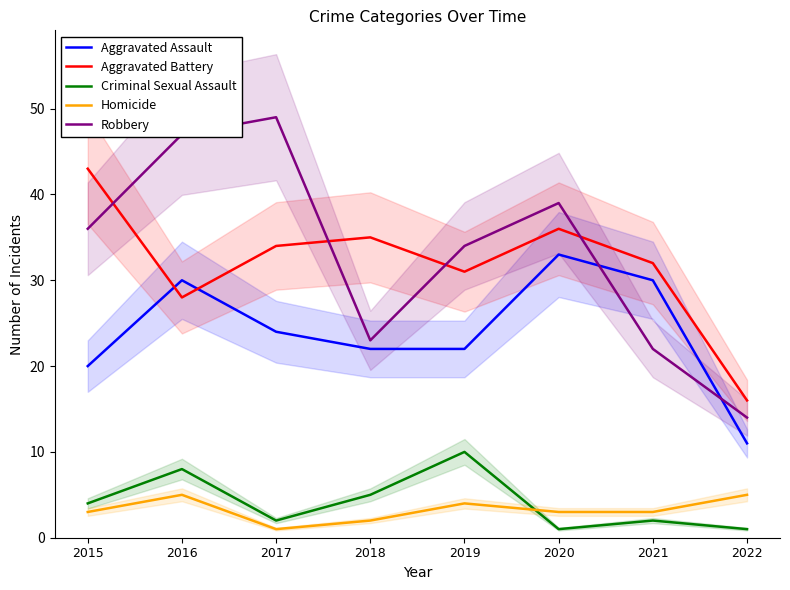

The value of Robbery at 2020 is 27. True or false?

False